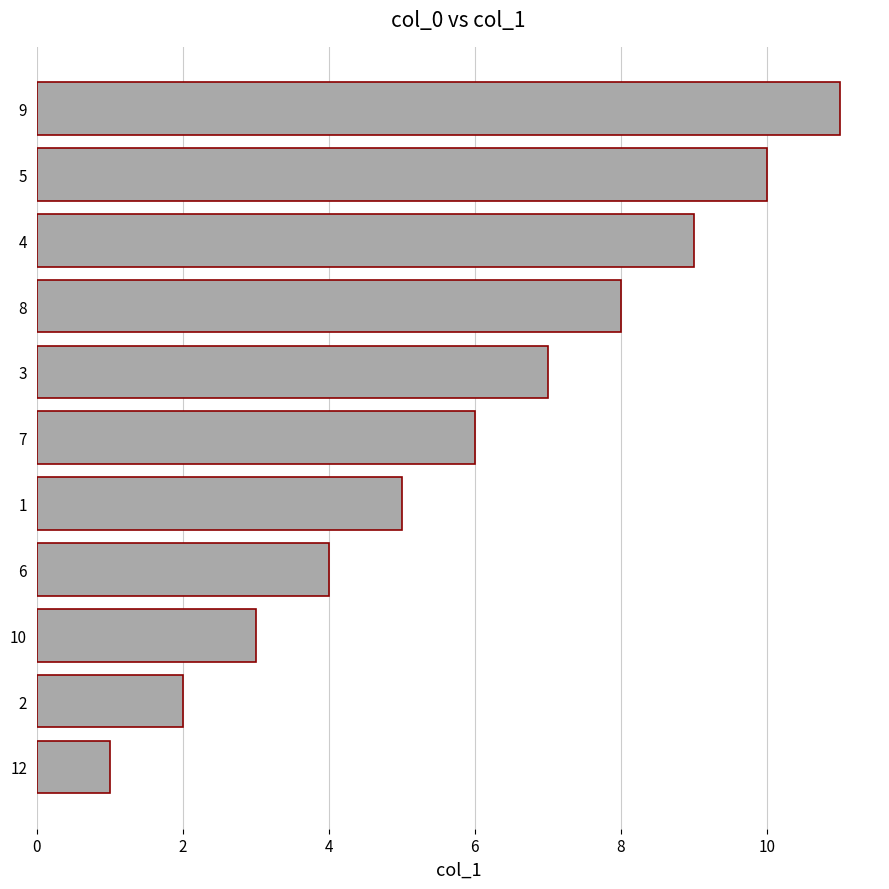

The value at 3 is 7. True or false?

True